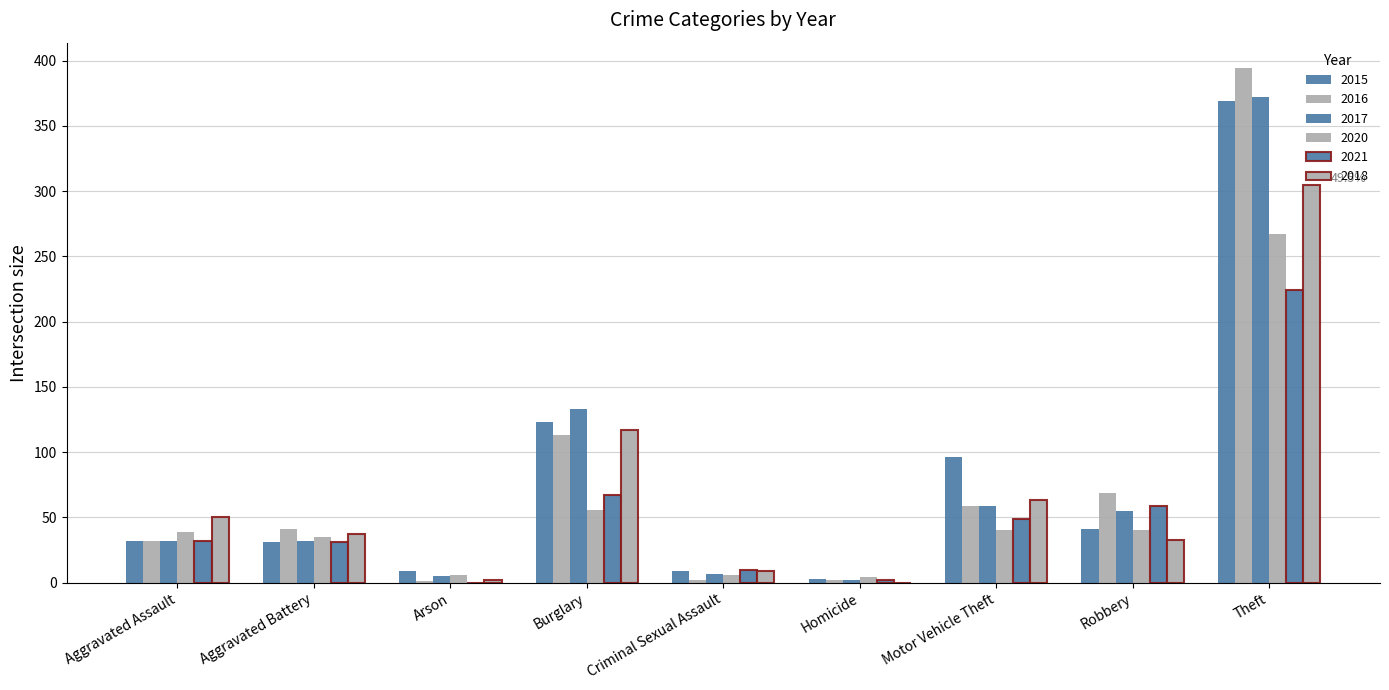

Rank the series at Burglary from highest to lowest value.

2017, 2015, 2018, 2016, 2021, 2020